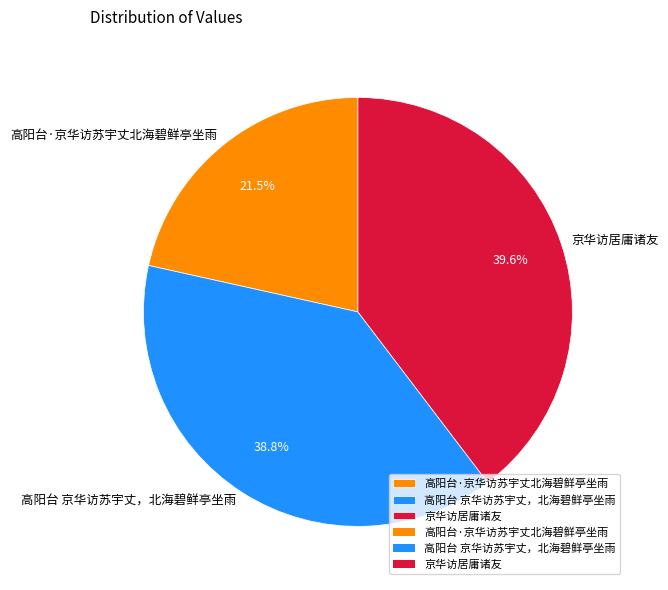

To the nearest percent, what portion does 京华访居庸诸友 represent?

40%